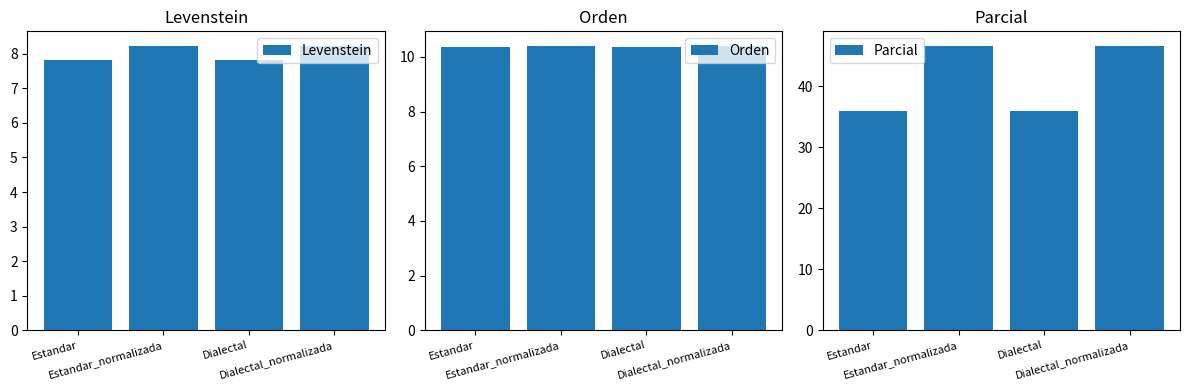

What is the spread (max minus min) of values at Estandar_normalizada?

38.4